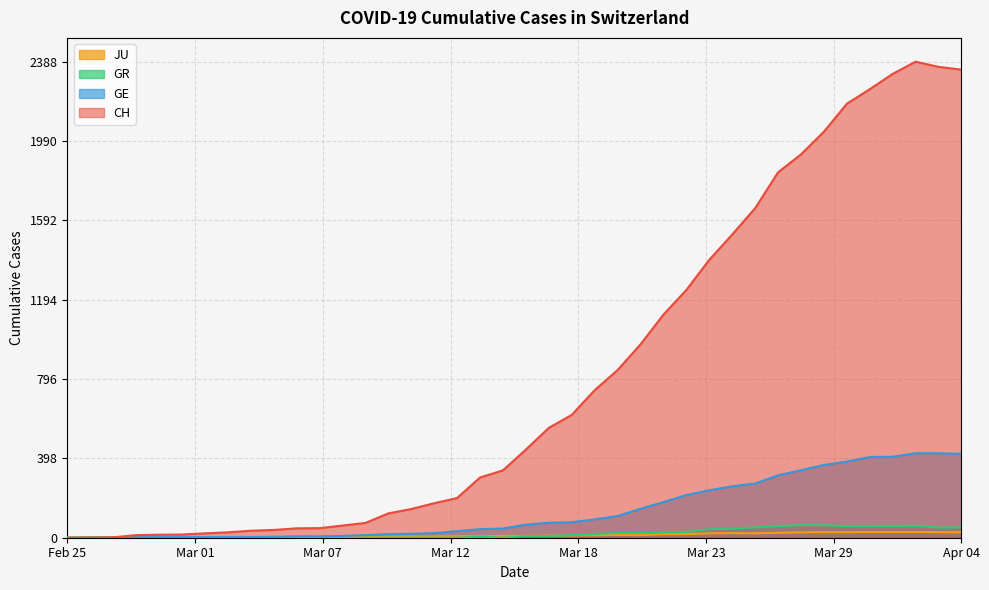

Which series has the largest total across all categories?

CH